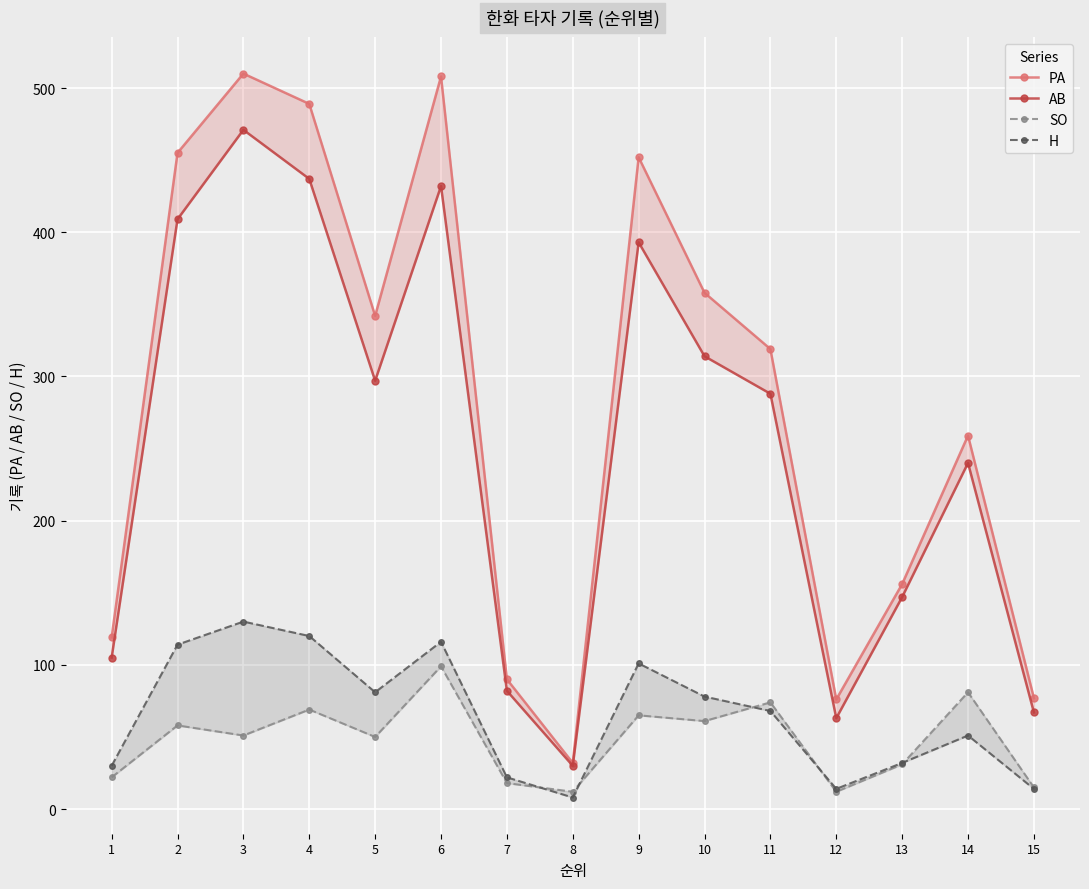

At which category is the sum across all series the highest?

3